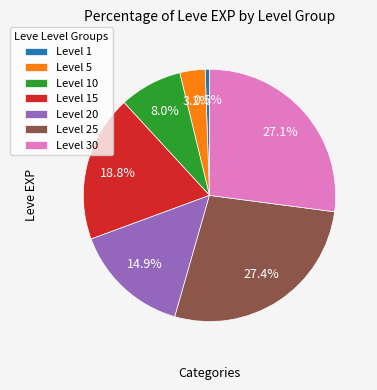

Which slice is the smallest?

Level 1